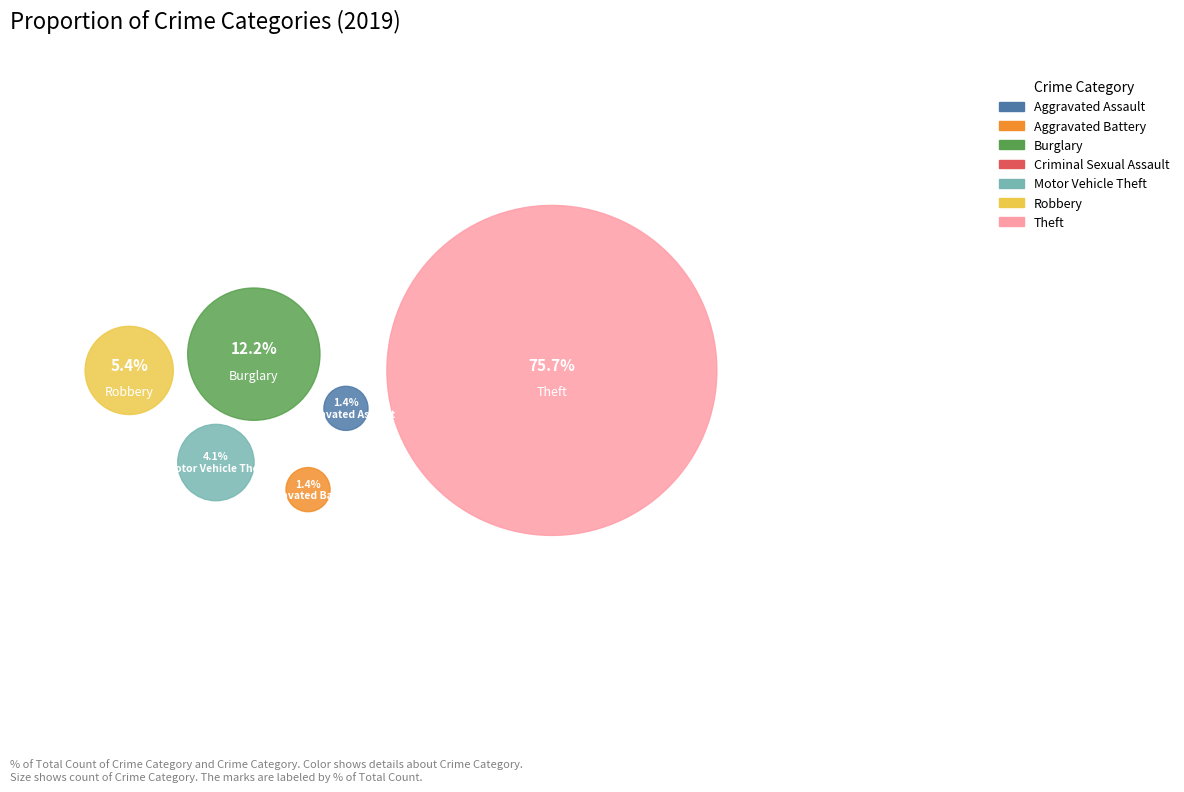

What portion of the pie excludes Theft?

24.3%